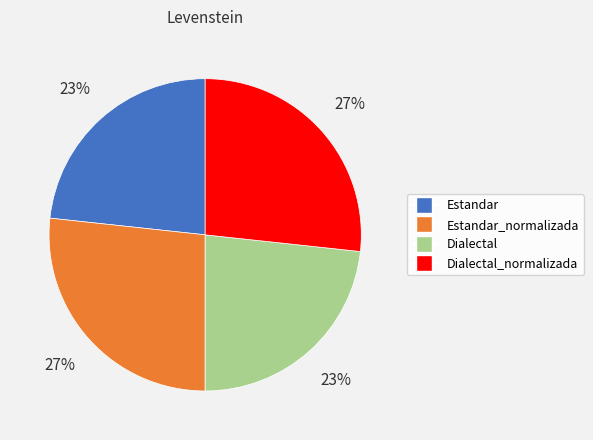

How many segments does this pie chart have?

4